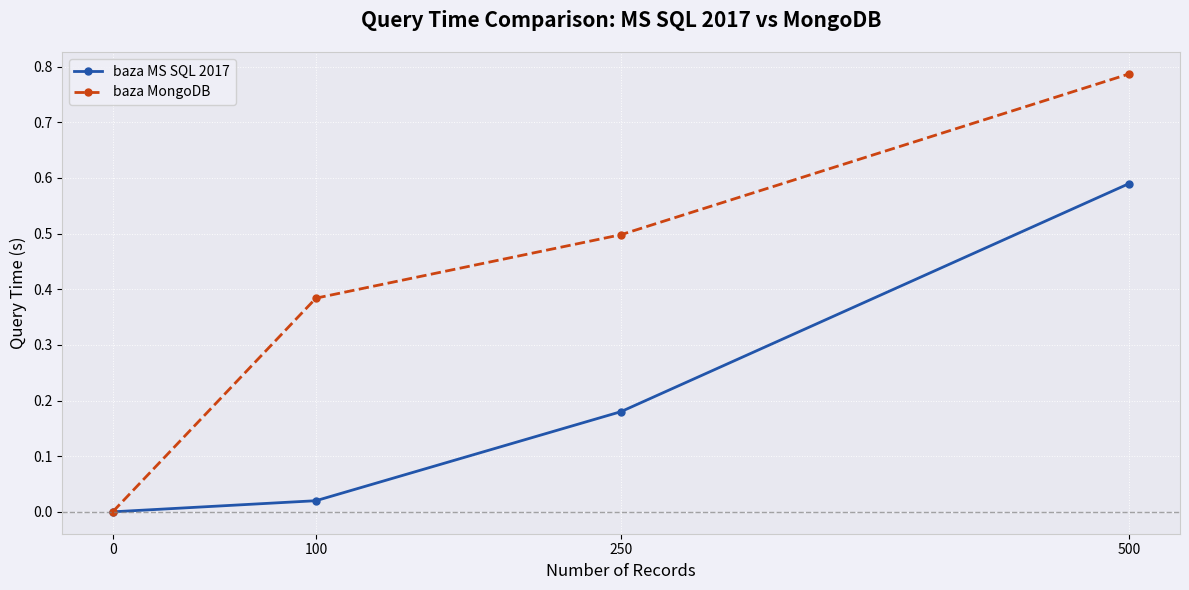

At which category is the sum across all series the highest?

500